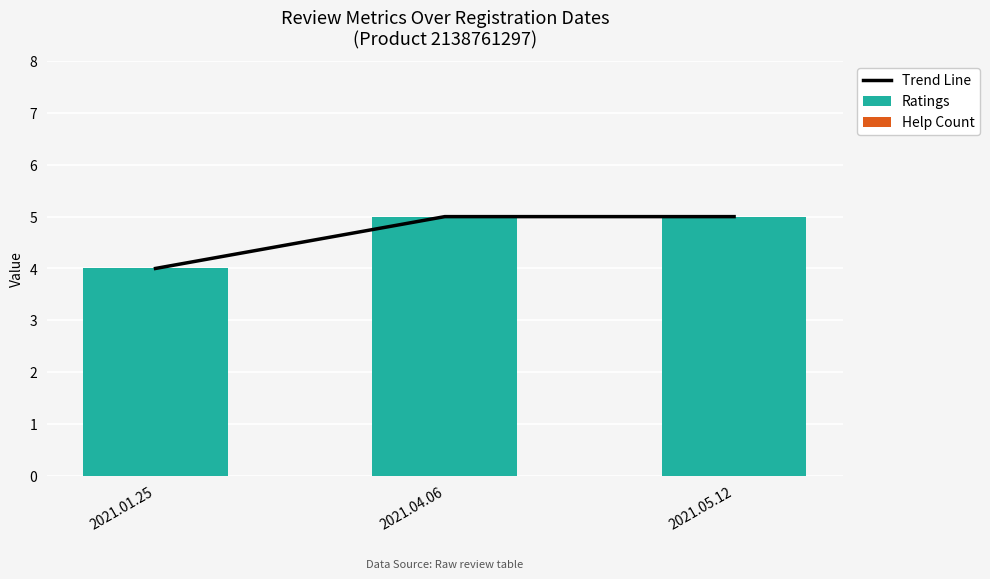

What is the label of the 3rd bar from the left?

2021.05.12